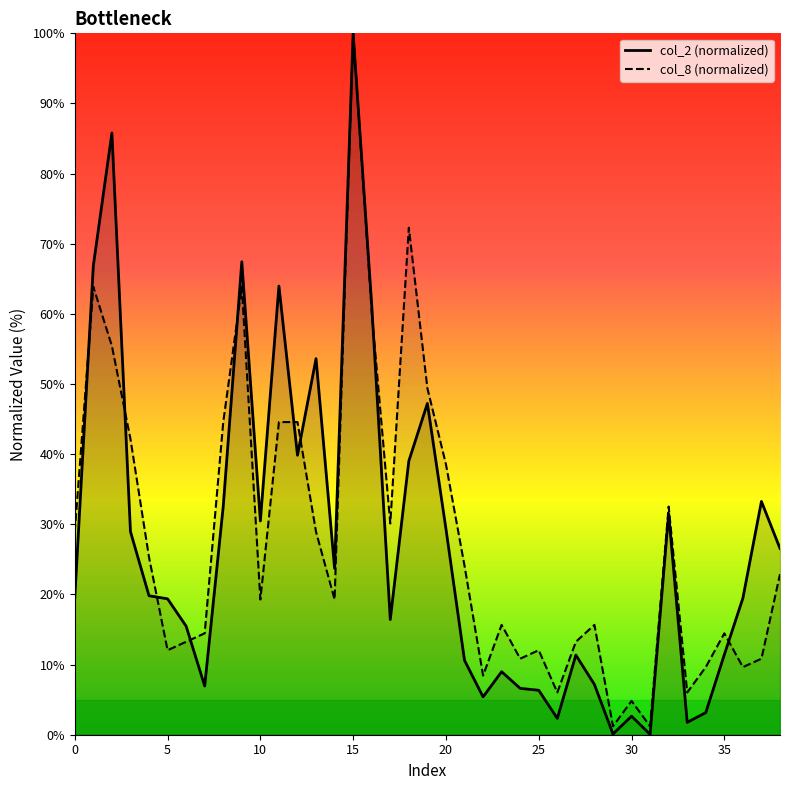

What is the average value of the col_2 series?

27.1